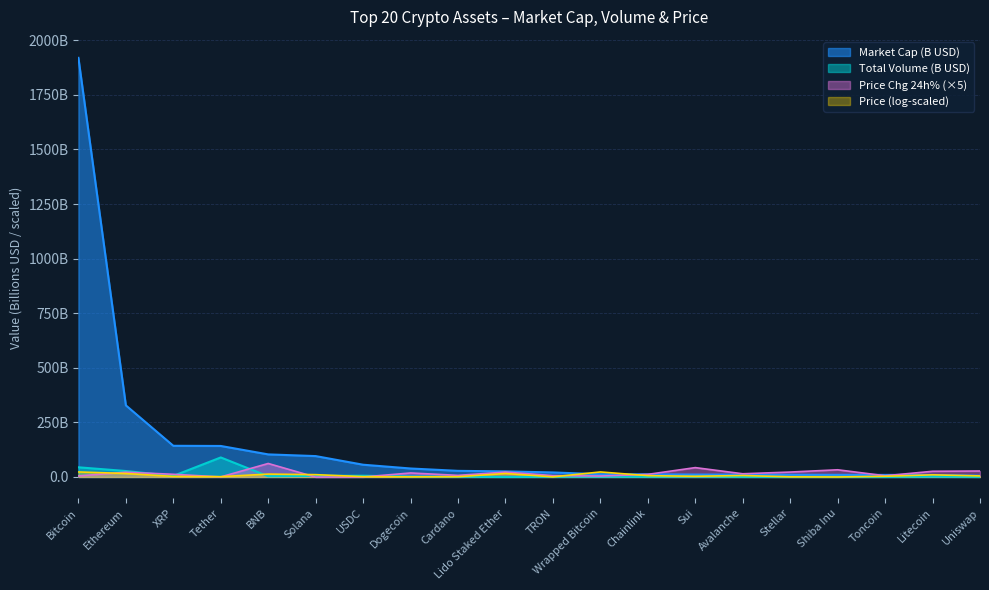

Which series has the widest spread of values?

Market Cap (B USD)